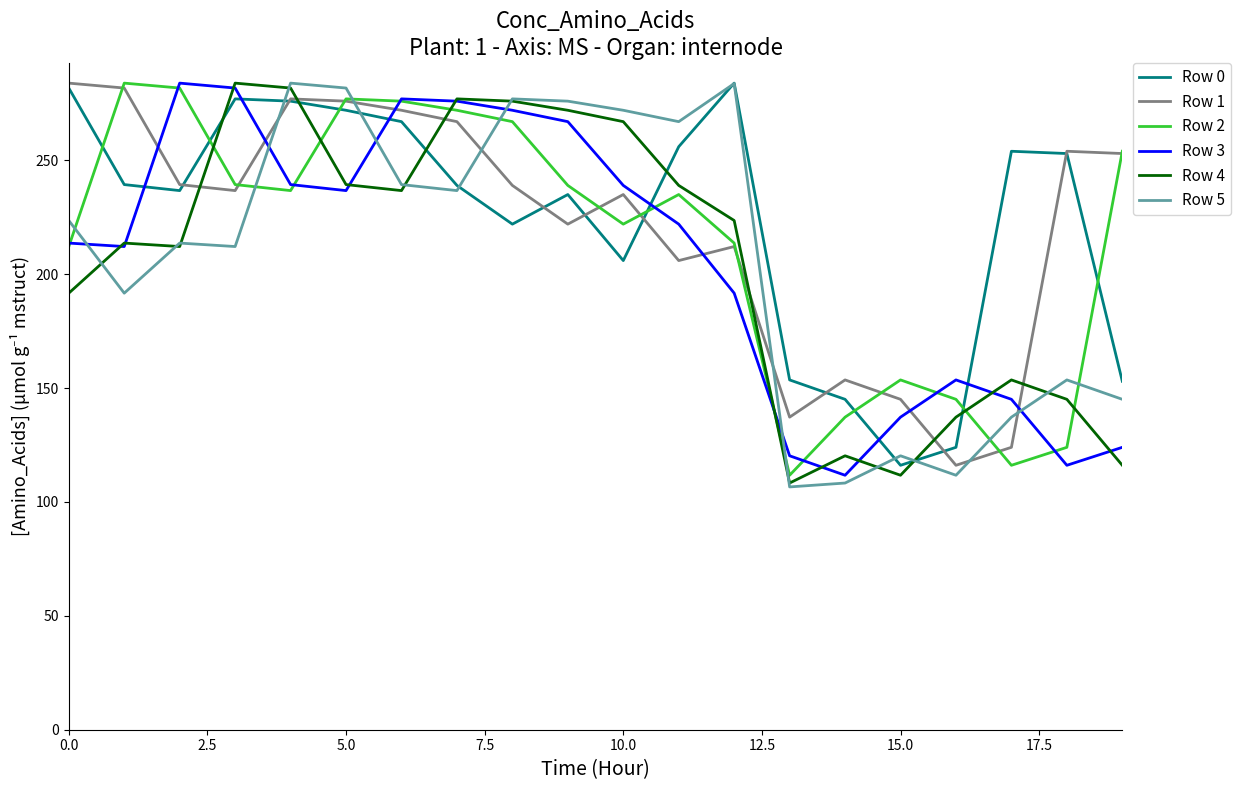

After their last crossing, which series has the higher values: Row 0 or Row 4?

Row 0